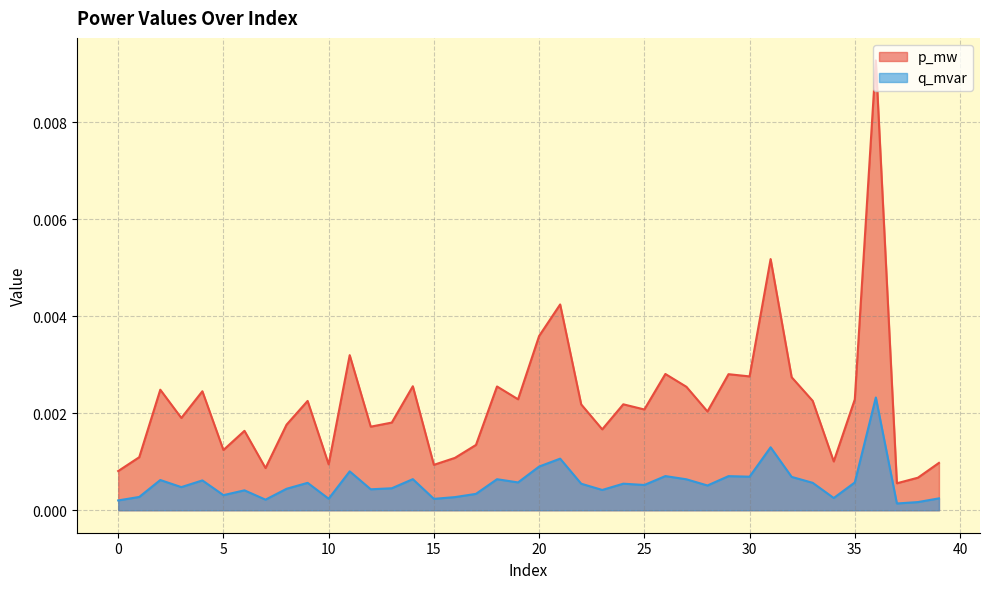

True or false: q_mvar and p_mw intersect in this chart.

False